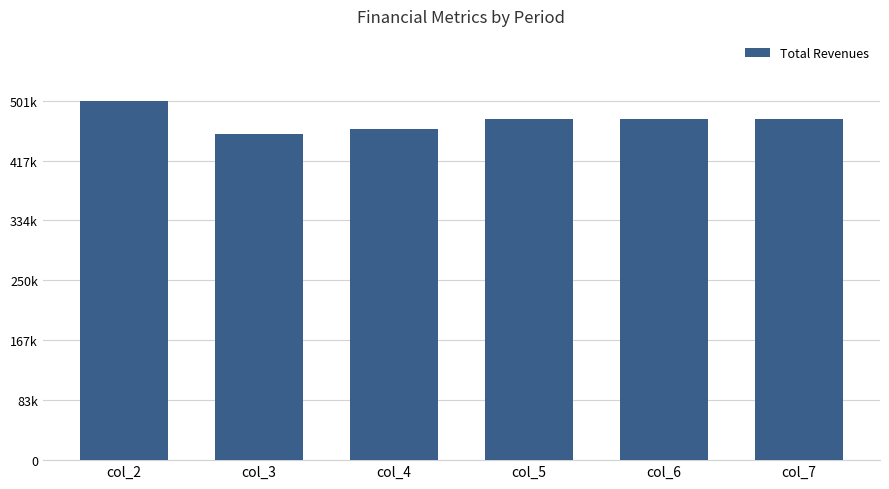

Are the bars horizontal?

No